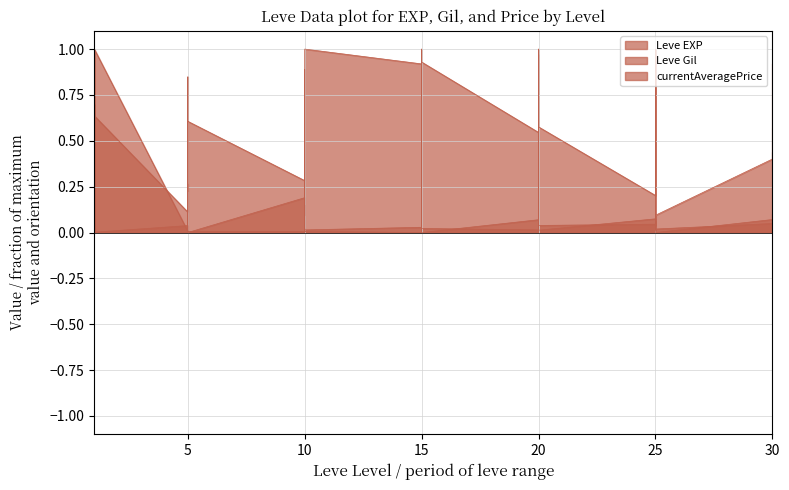

What is the total value across all series at 5?

0.2